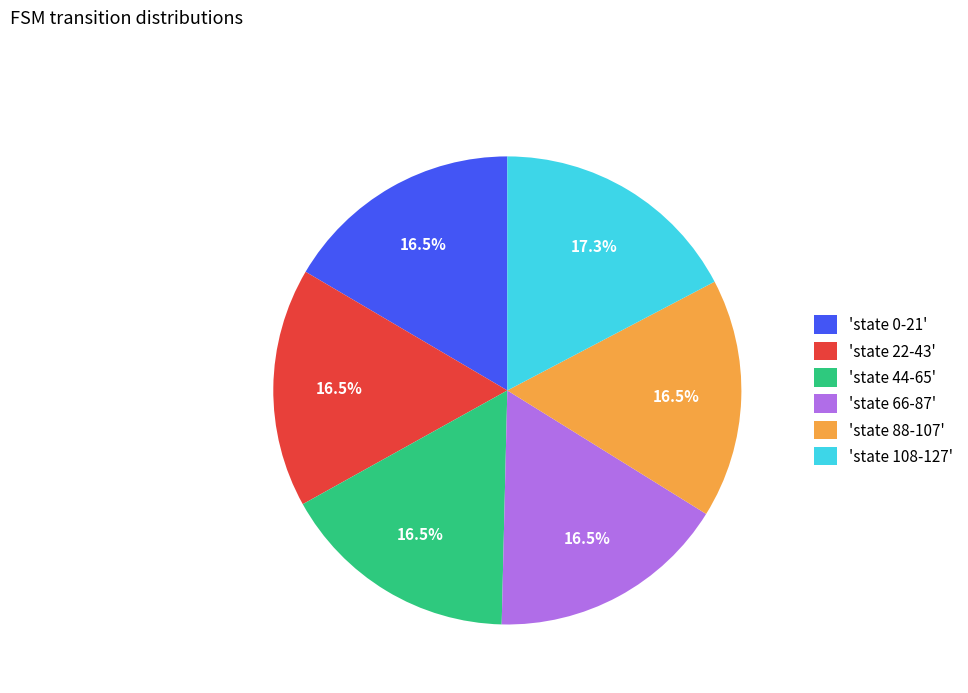

Is there any slice that represents more than half of the pie?

No